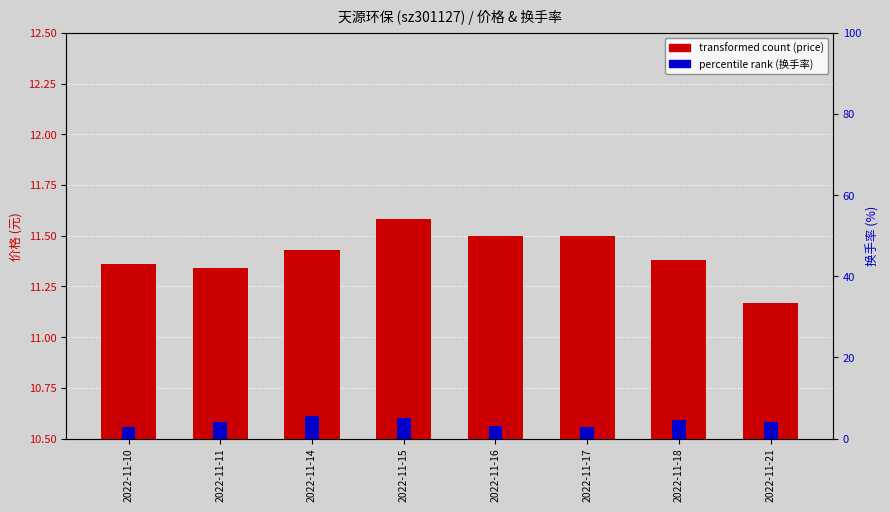

What are all the series names shown in the legend?

transformed count (price), percentile rank (换手率)